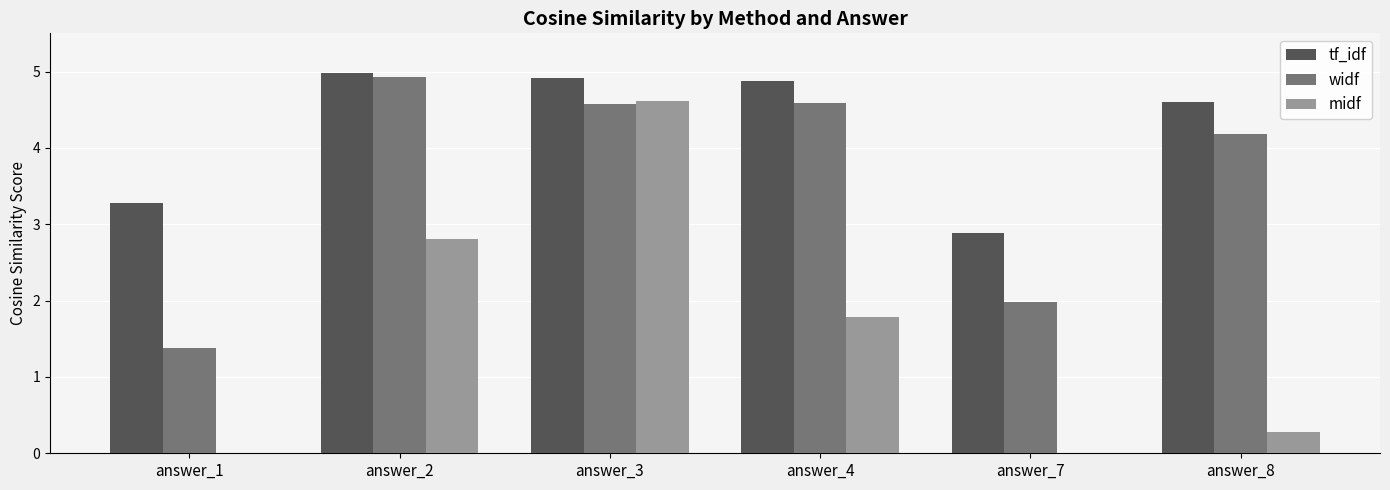

Does the chart contain stacked bars?

No